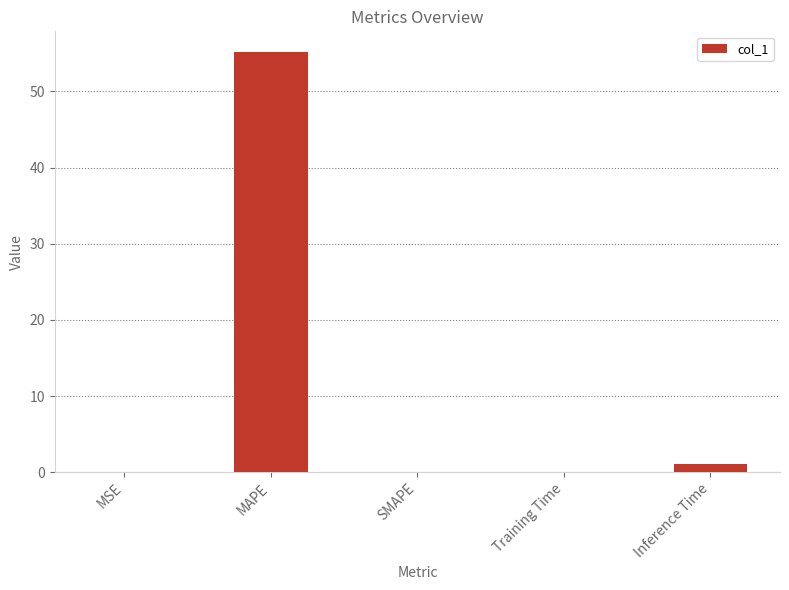

The chart shows a value of 98.4 at MAPE. True or false?

False